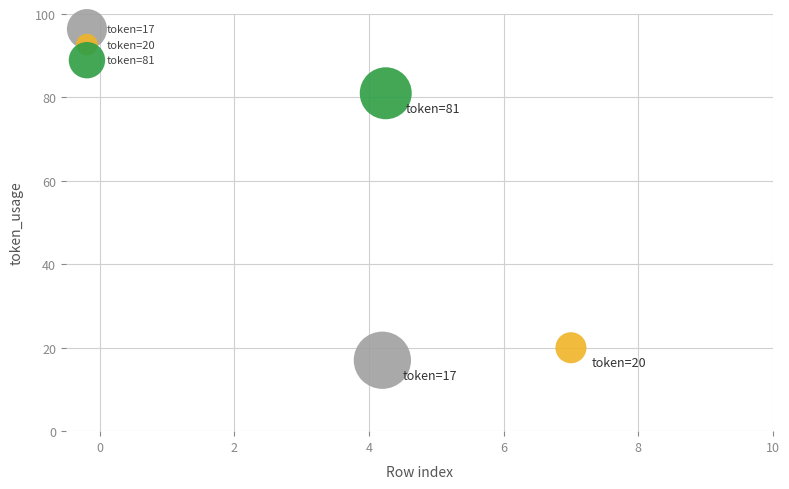

What are all the series names shown in the legend?

token=17, token=20, token=81